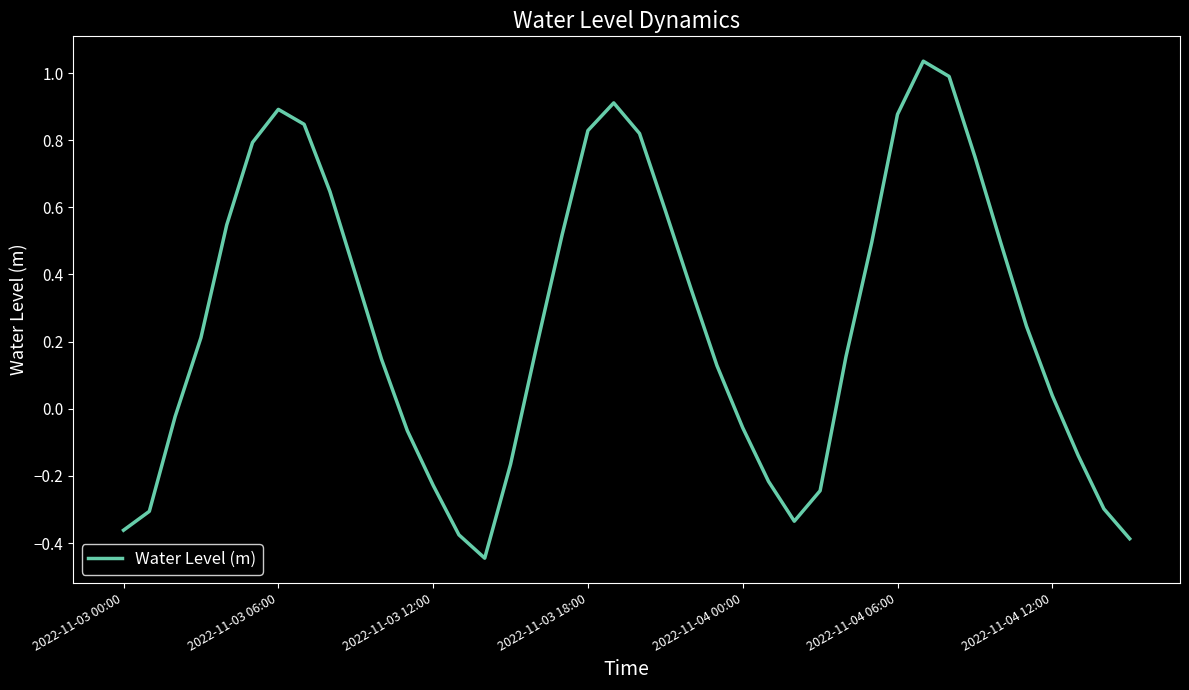

What is the difference between the maximum and minimum values?

1.5